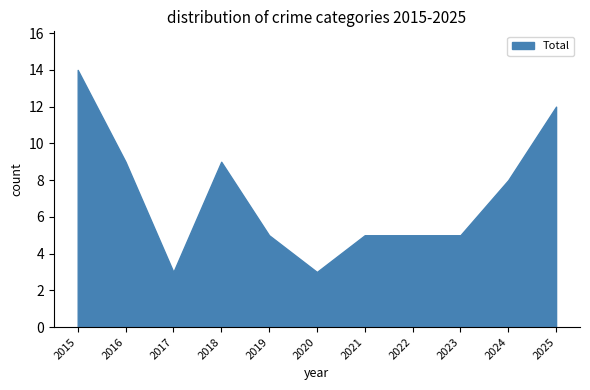

What is the maximum value shown in the chart?

14